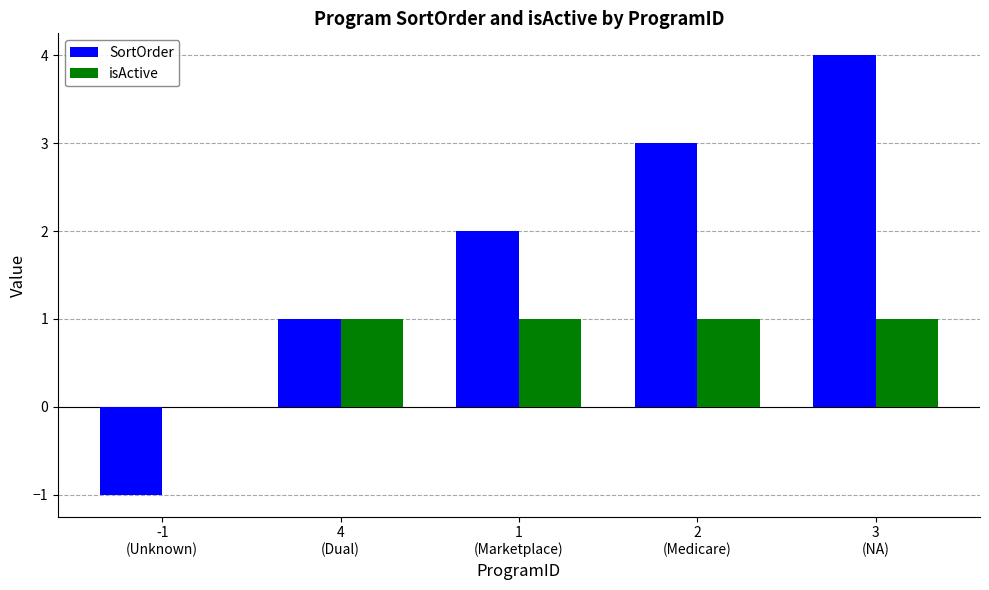

Is the value of isActive at 1
(Marketplace) greater than the value of SortOrder at 1
(Marketplace)?

No